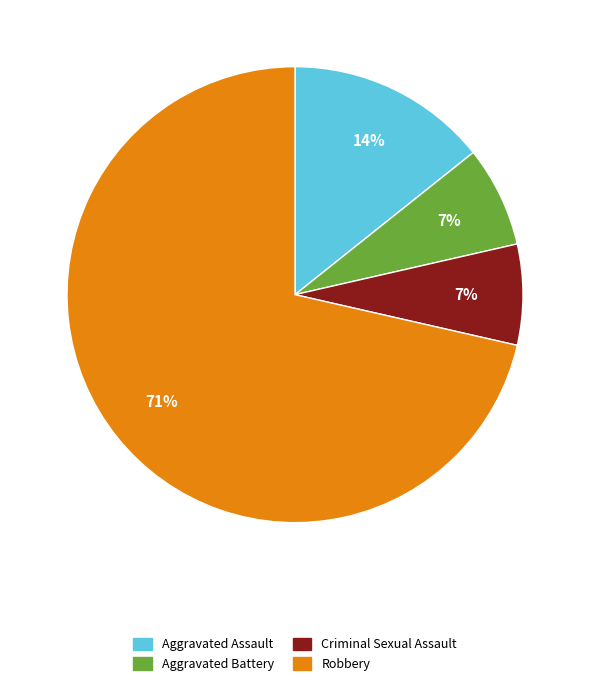

Which has a higher value, Aggravated Battery or Robbery?

Robbery